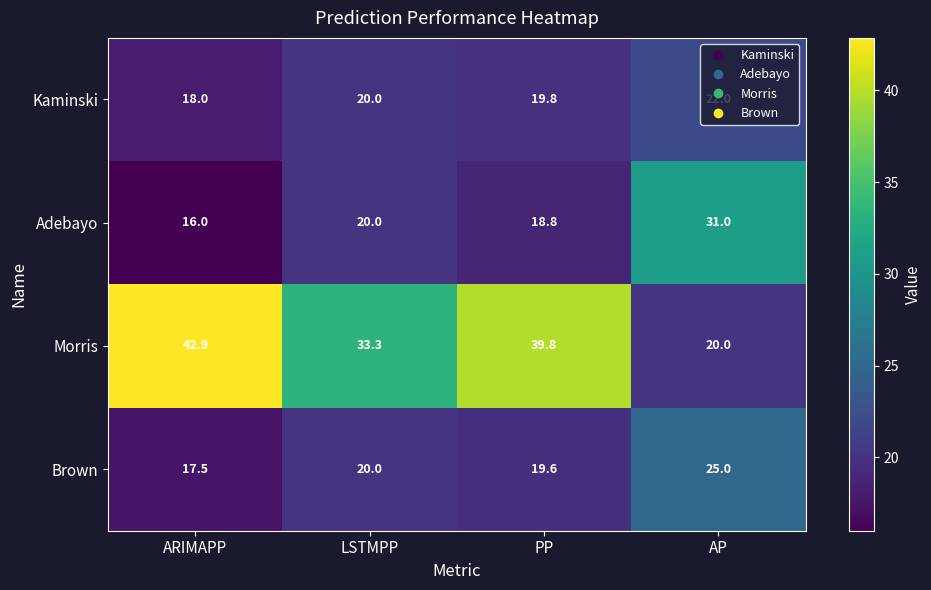

Which series has the largest range (max minus min)?

Morris